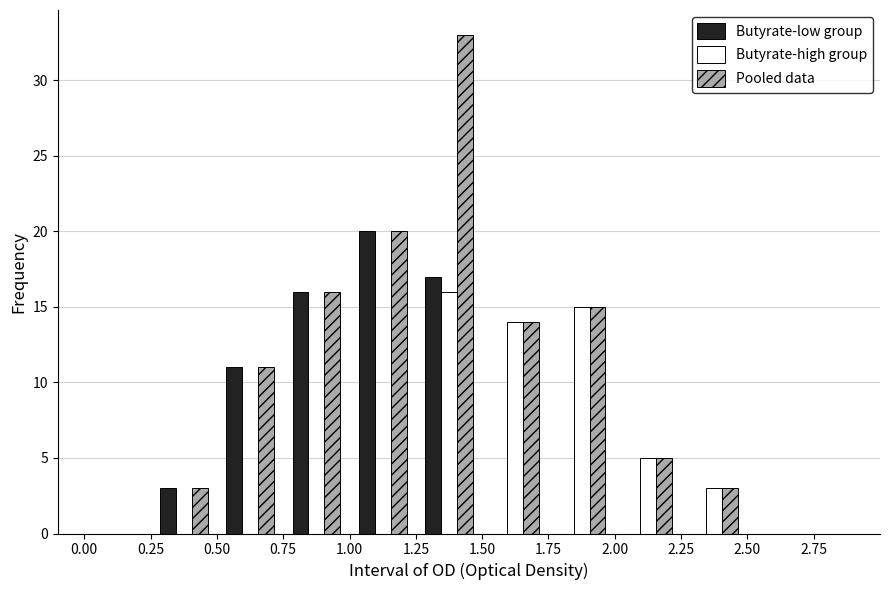

In the Butyrate-high group series, which range on the x-axis has the tallest bar?

1.25 to 1.50